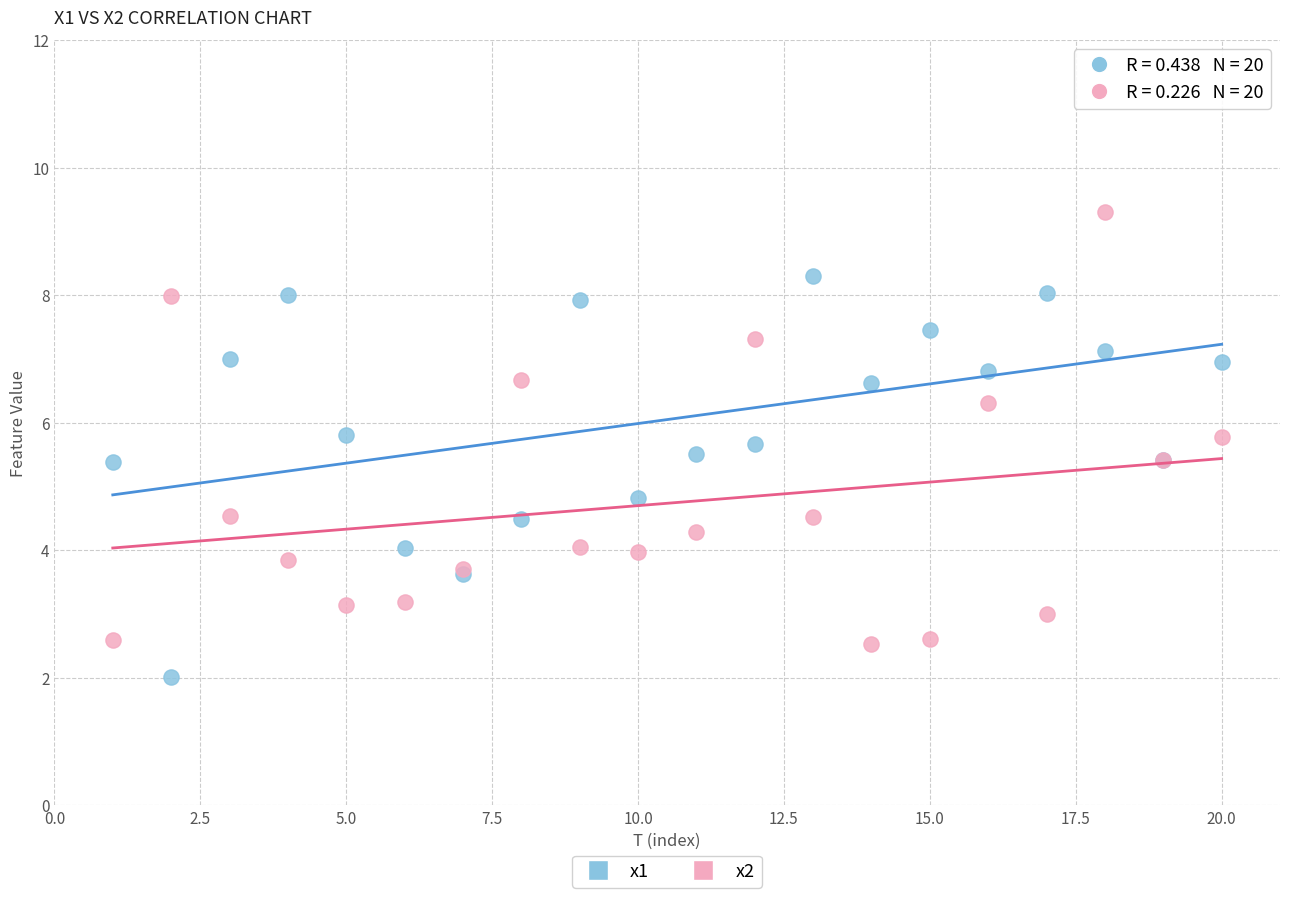

What is the X range (max minus min) for the scatter plot?

19.0